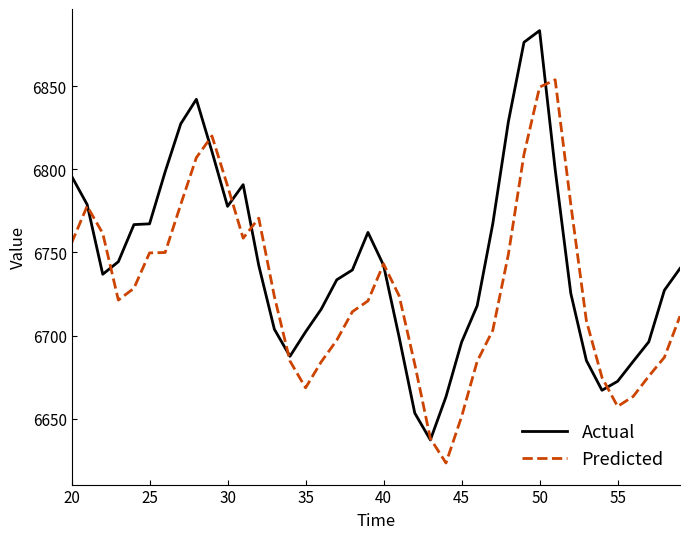

What is the smallest value displayed?

6623.4